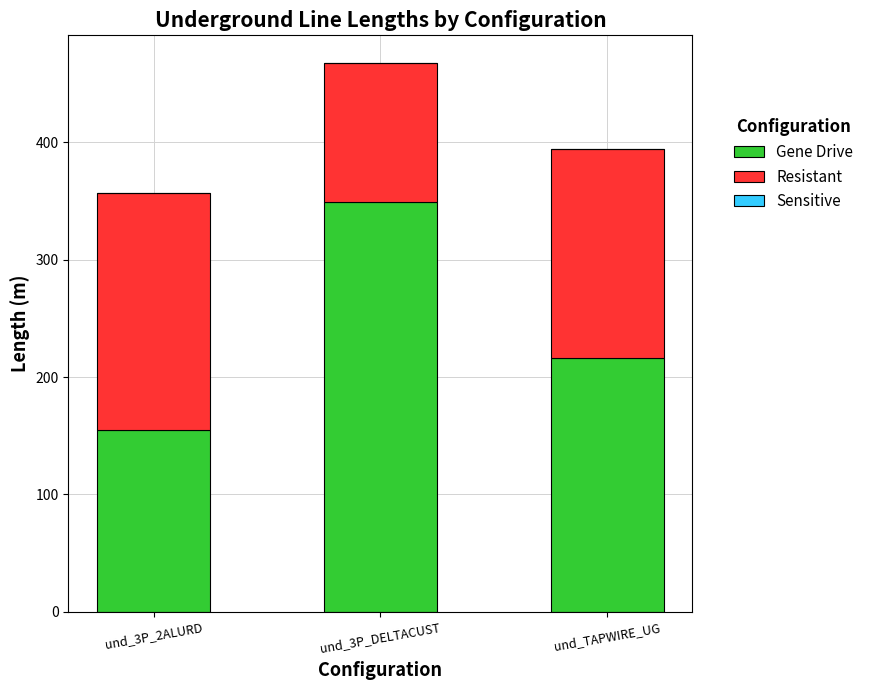

At which category is the sum across all series the highest?

und_3P_DELTACUST